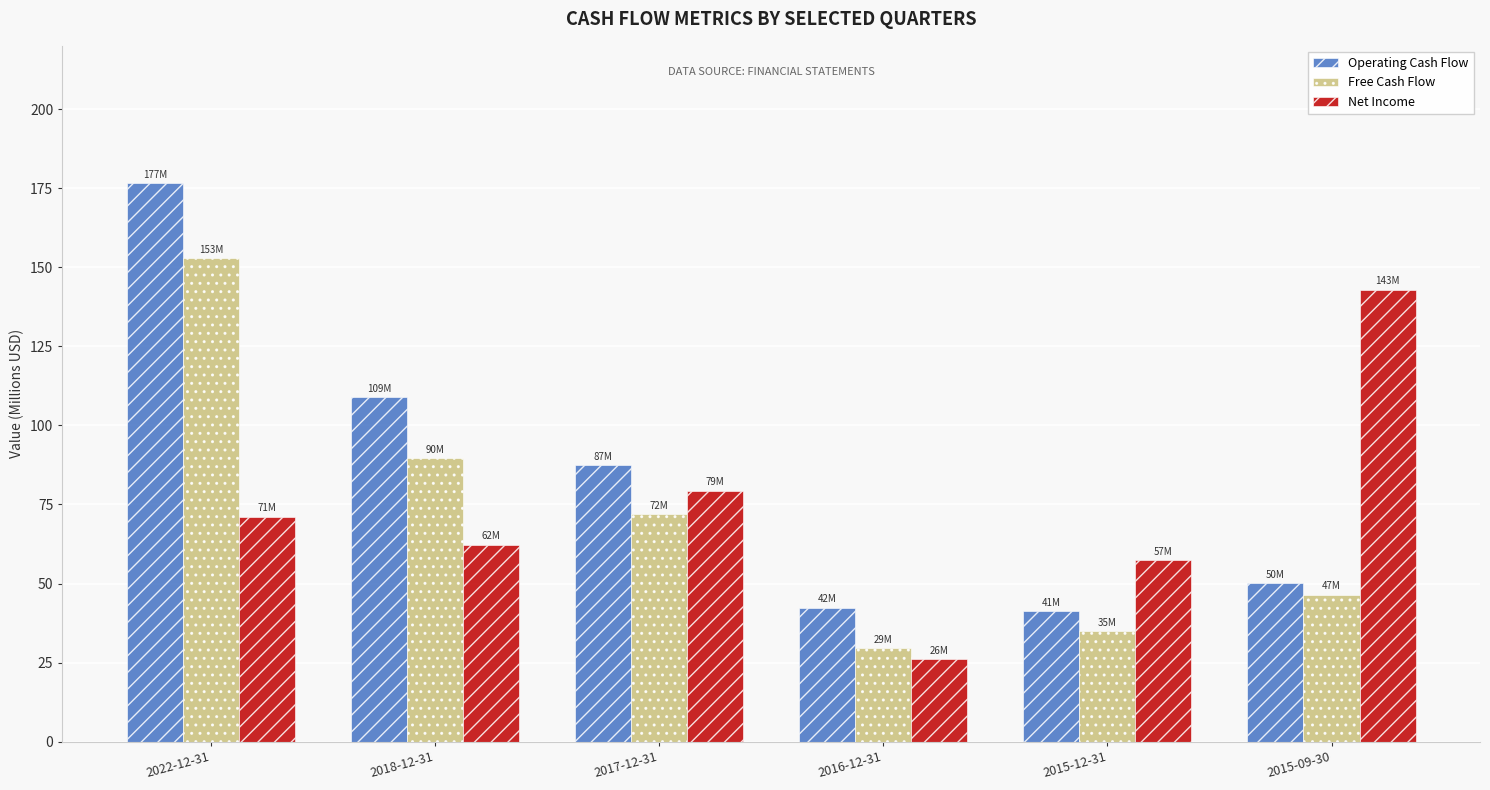

What is the minimum value shown in the chart?

26.1